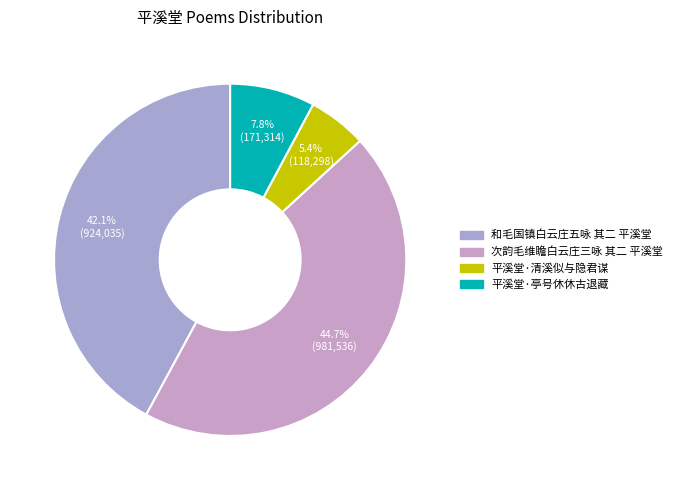

How many slices are in this pie chart?

4